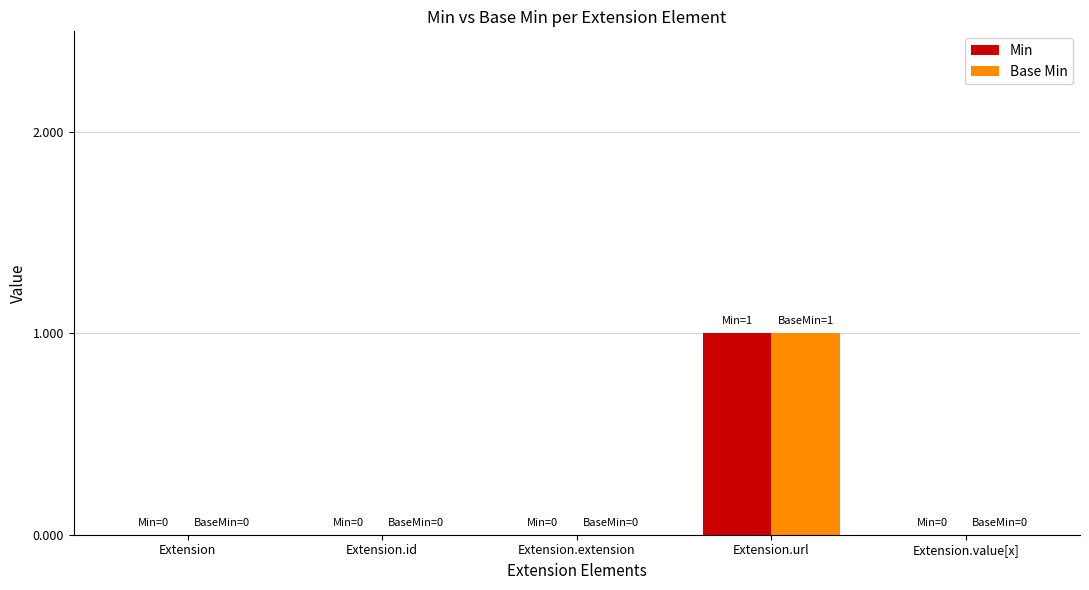

Reading left to right, what are all the values shown in this chart?

Min: Extension=0	Extension.id=0	Extension.extension=0	Extension.url=1	Extension.value[x]=0
Base Min: Extension=0	Extension.id=0	Extension.extension=0	Extension.url=1	Extension.value[x]=0